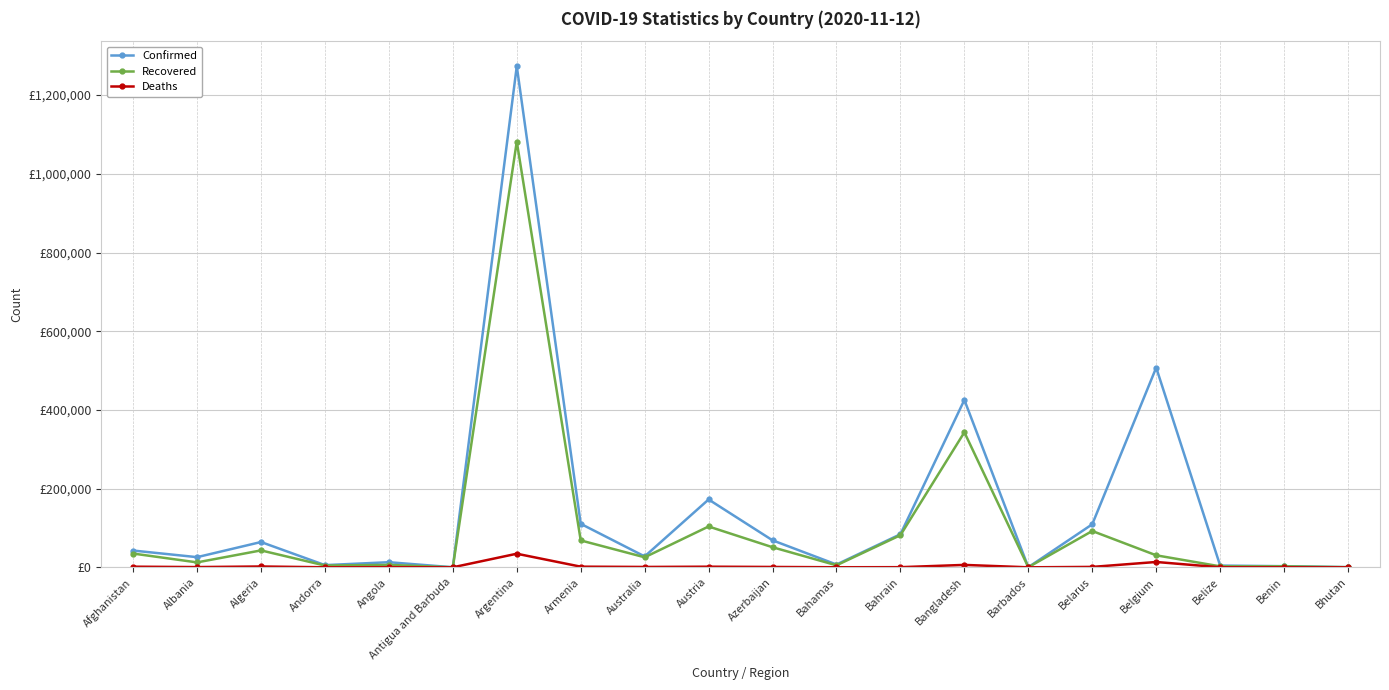

List the labels in order of Recovered value, largest first.

Argentina, Bangladesh, Austria, Belarus, Bahrain, Armenia, Azerbaijan, Algeria, Afghanistan, Belgium, Australia, Albania, Angola, Bahamas, Andorra, Benin, Belize, Bhutan, Barbados, Antigua and Barbuda